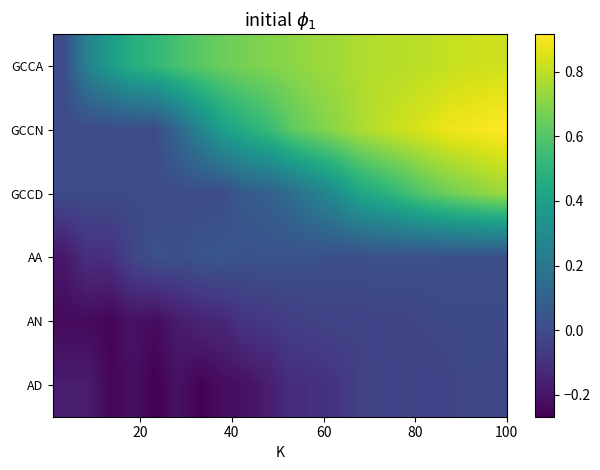

Count the number of categories in the chart.

20